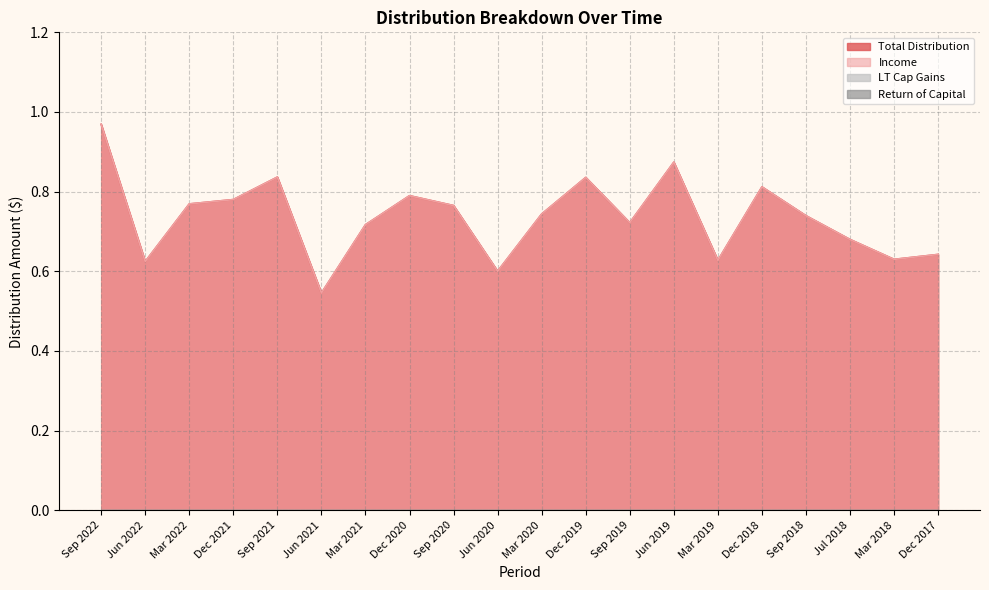

Where is the first local maximum for Total Distribution?

Sep 2021